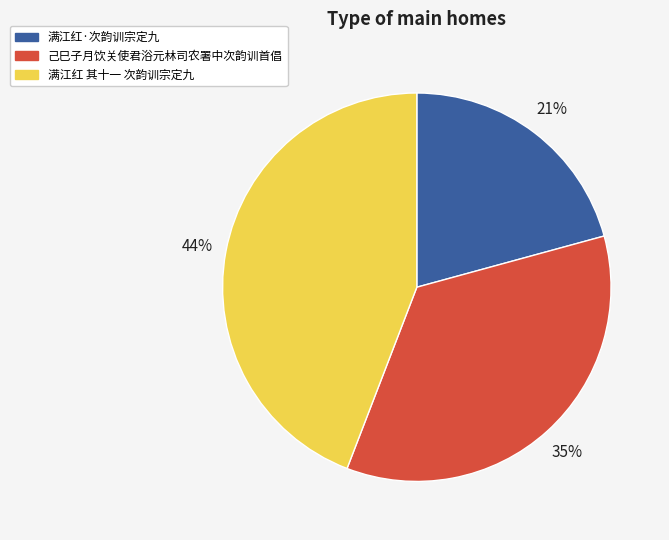

Rank the categories by value from lowest to highest.

满江红·次韵训宗定九, 己巳子月饮关使君浴元林司农署中次韵训首倡, 满江红 其十一 次韵训宗定九